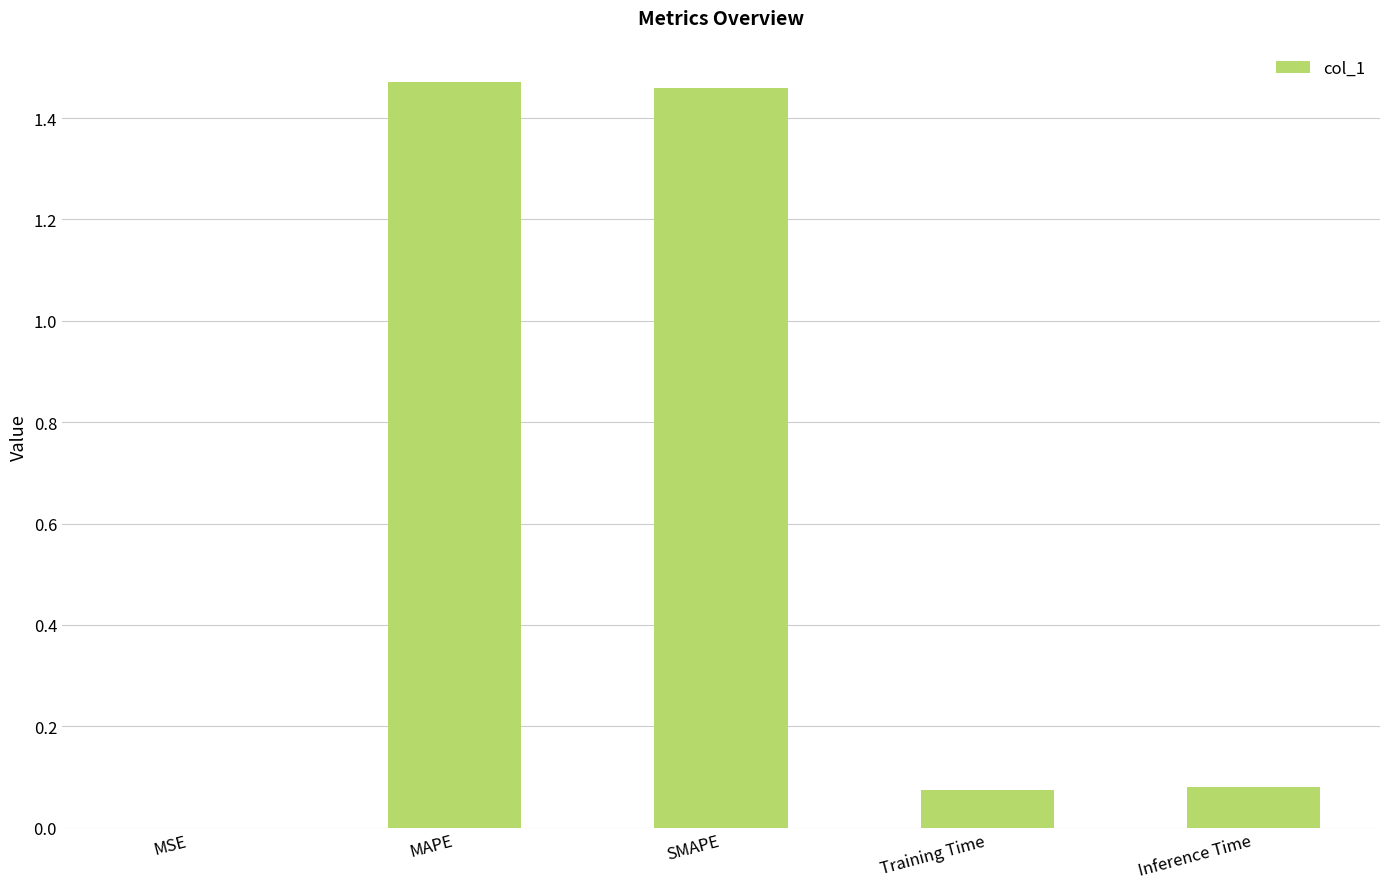

Which has a higher value, MAPE or Training Time?

MAPE